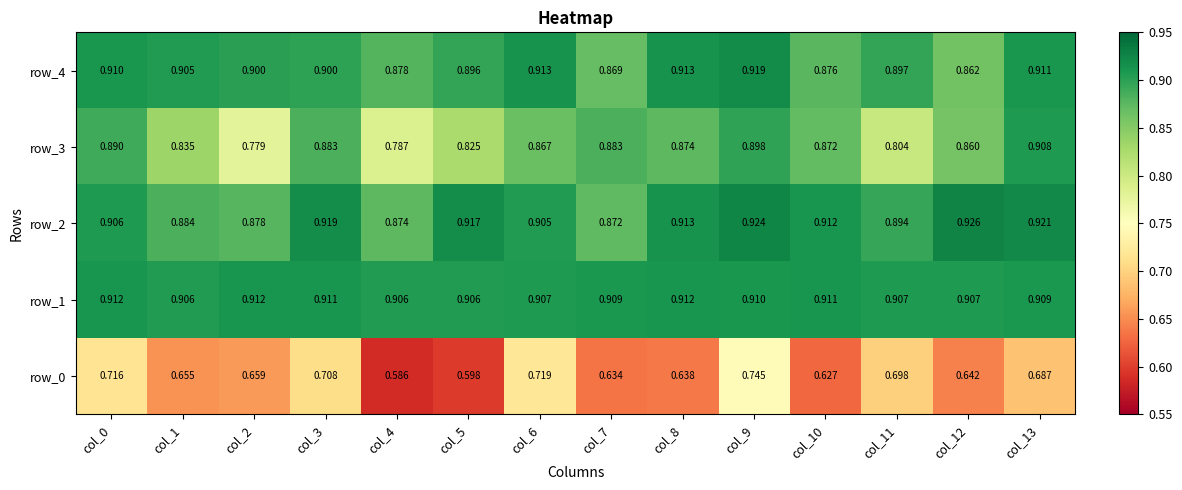

Is it true that row_4 equals 0.3 at col_5?

False